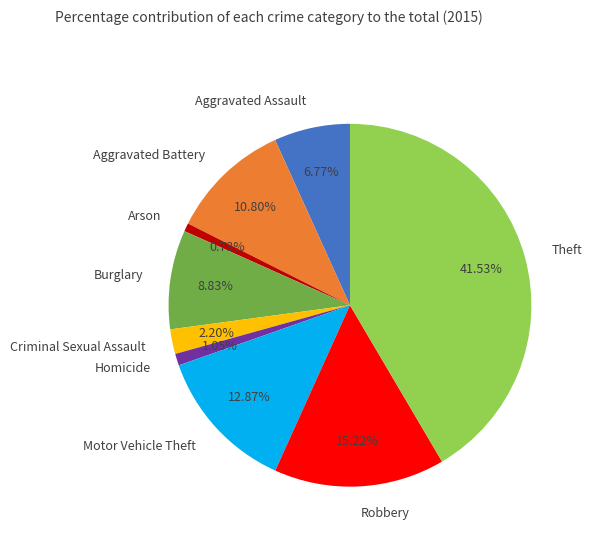

To the nearest percent, what percentage of the pie is Burglary?

9%